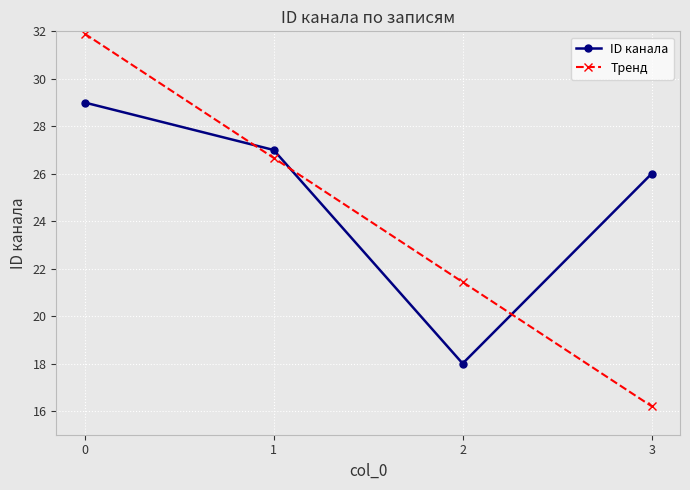

Reading left to right, transcribe all the data shown in this chart.

ID канала: 29.0	27.0	18.0	26.0
Тренд: 31.9	26.7	21.4	16.2